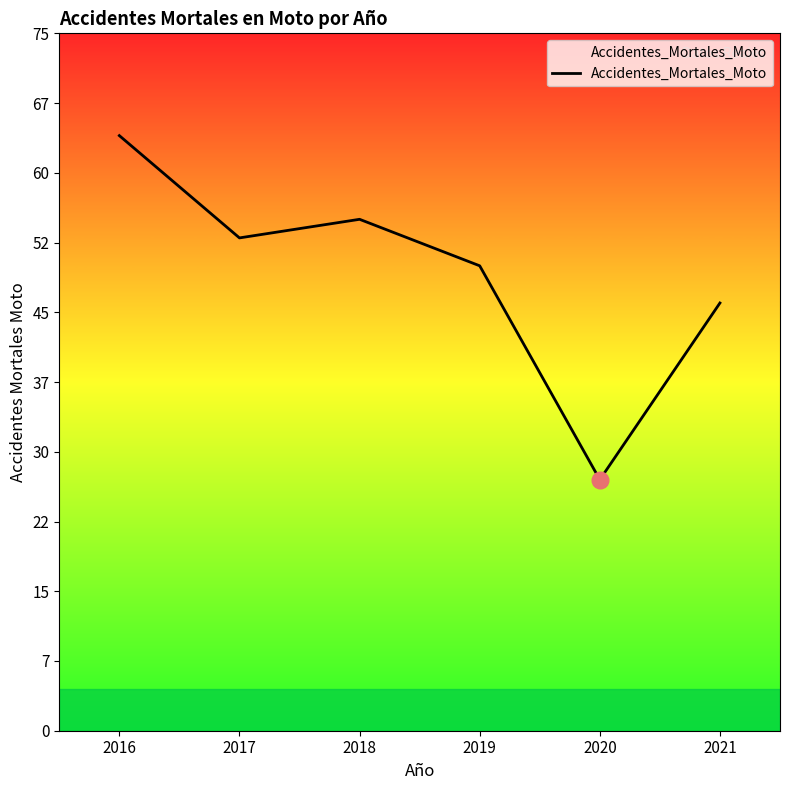

What is the average value?

49